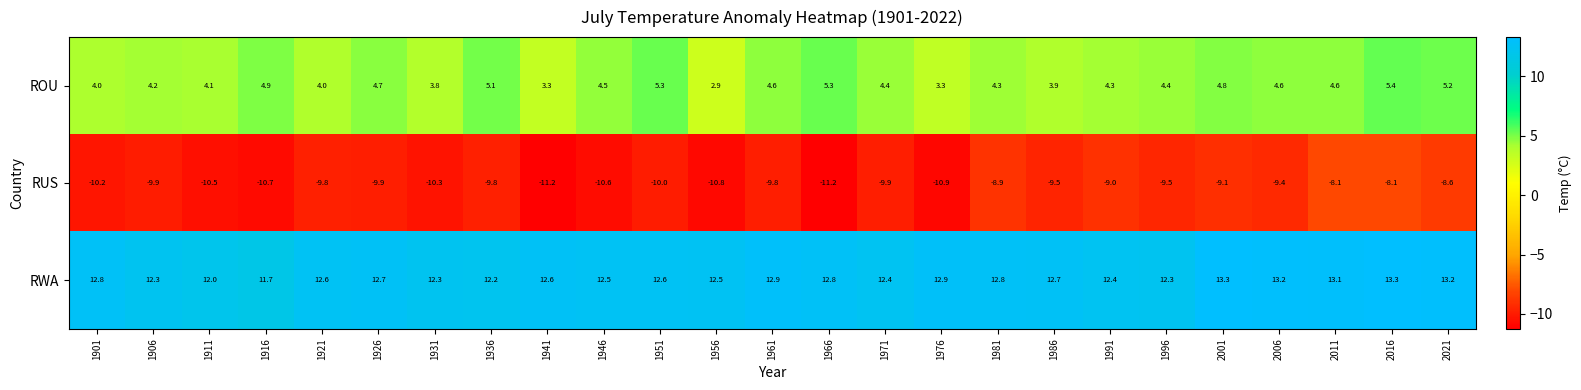

Which series has the largest total across all categories?

RWA